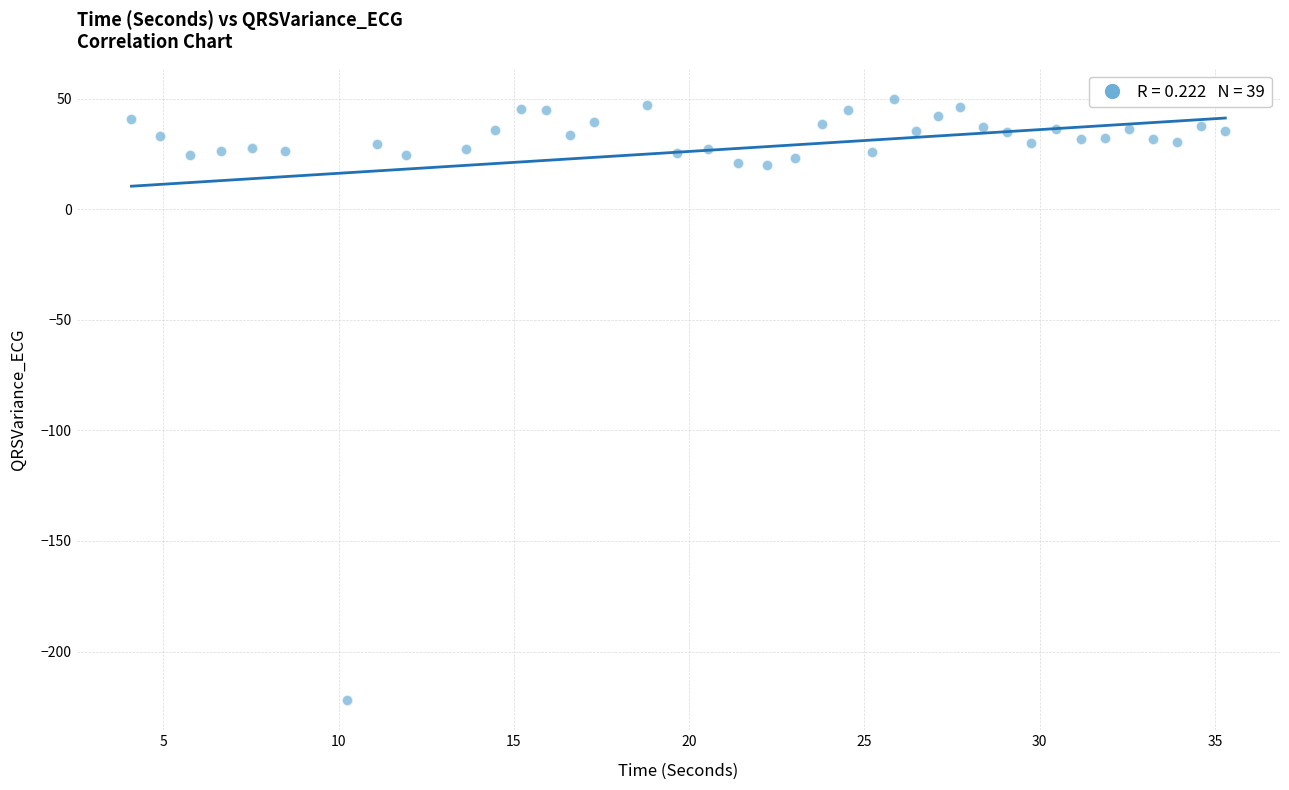

What is the range of Y values (max minus min)?

271.9